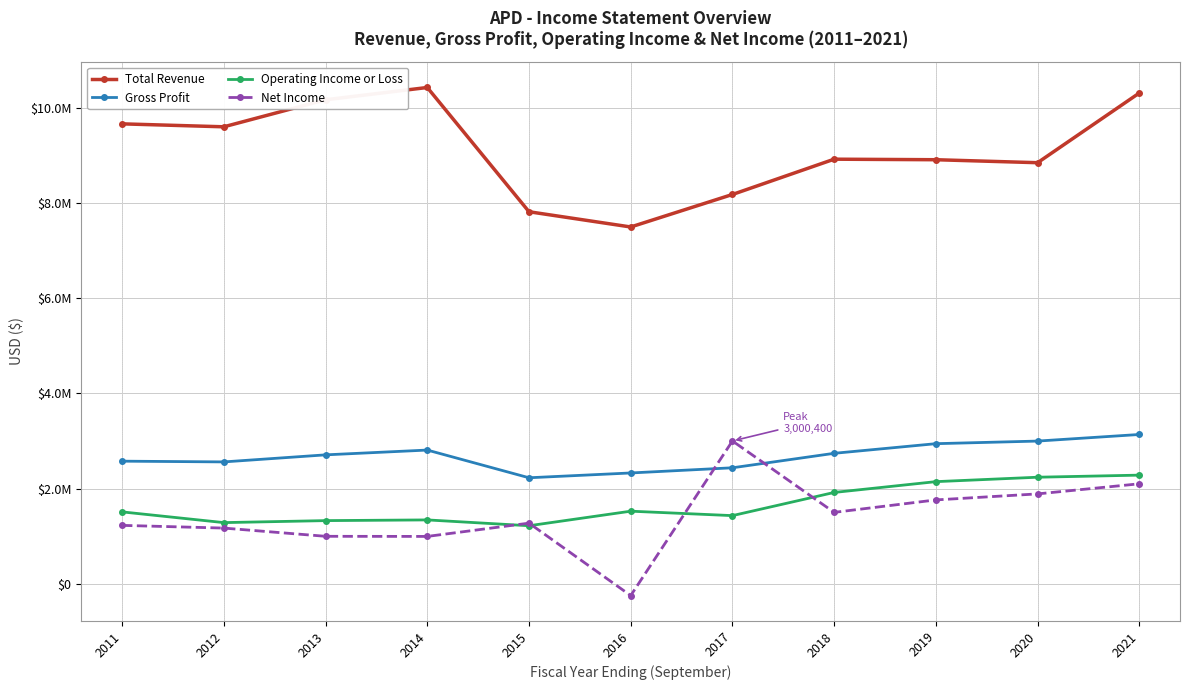

What are all the series names shown in the legend?

Total Revenue, Gross Profit, Operating Income or Loss, Net Income